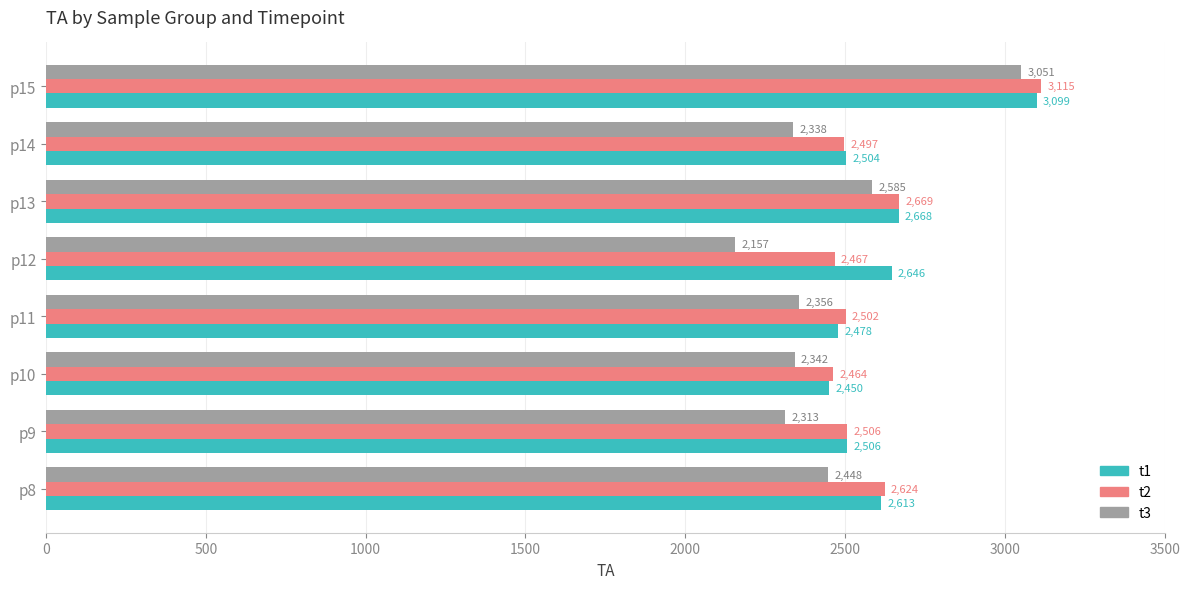

What is the minimum value shown in the chart?

2156.6